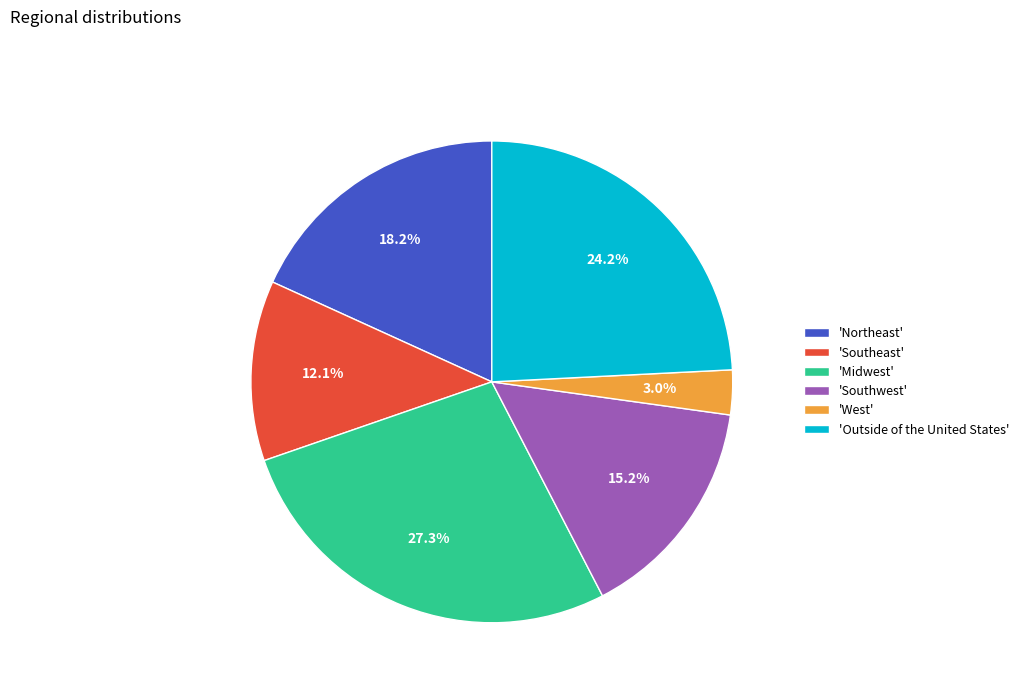

How many slices are in this pie chart?

6